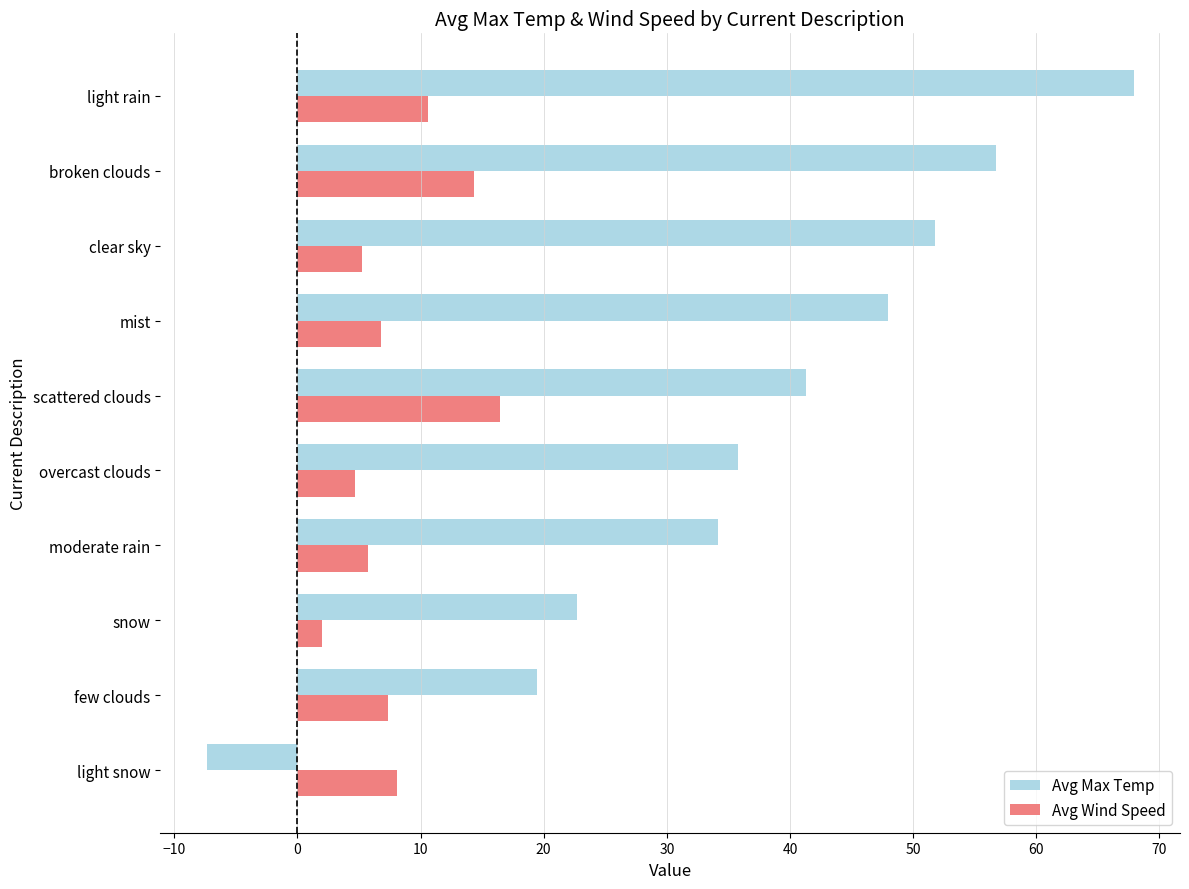

Which series has the largest total across all categories?

Avg Max Temp